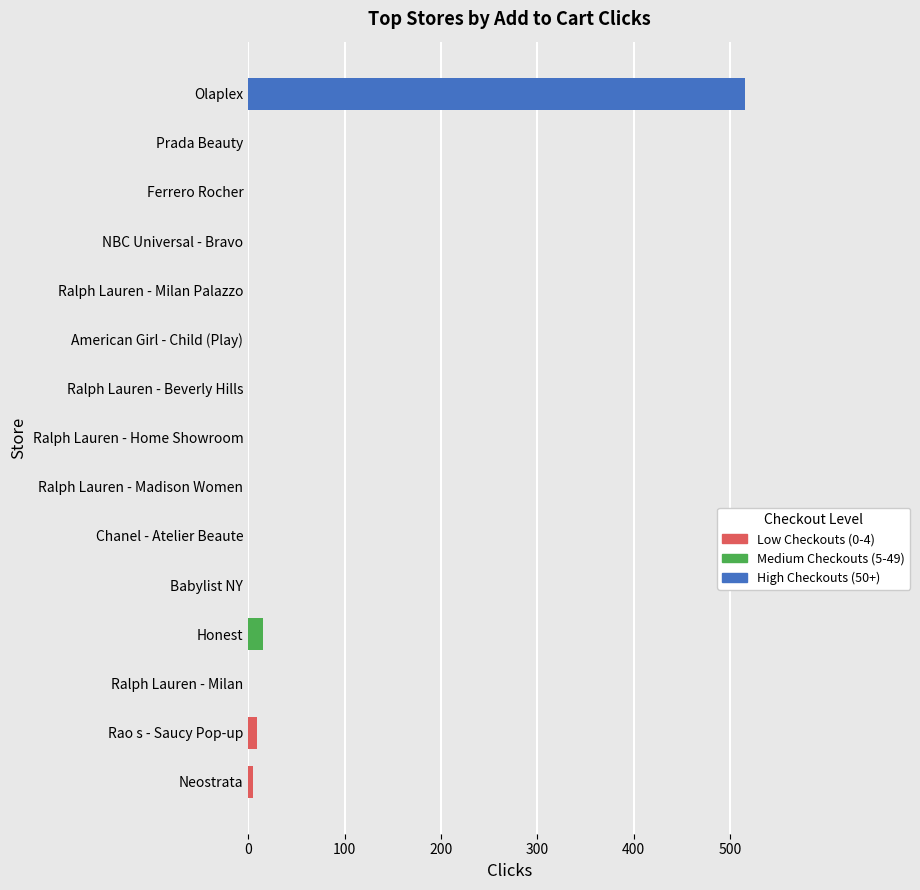

What is the sum of the values at Olaplex and American Girl - Child (Play)?

516